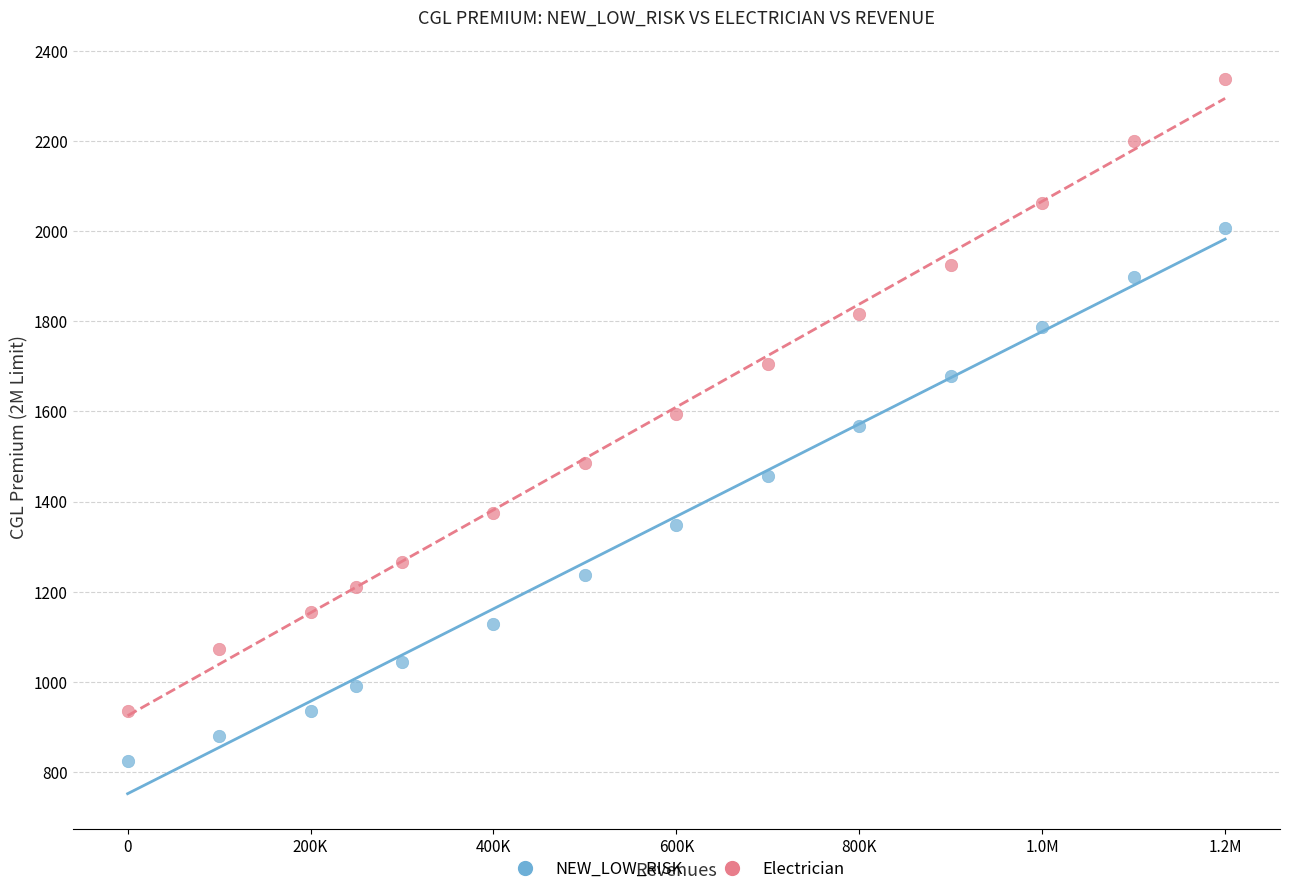

Which series has the widest spread of Y values?

Electrician